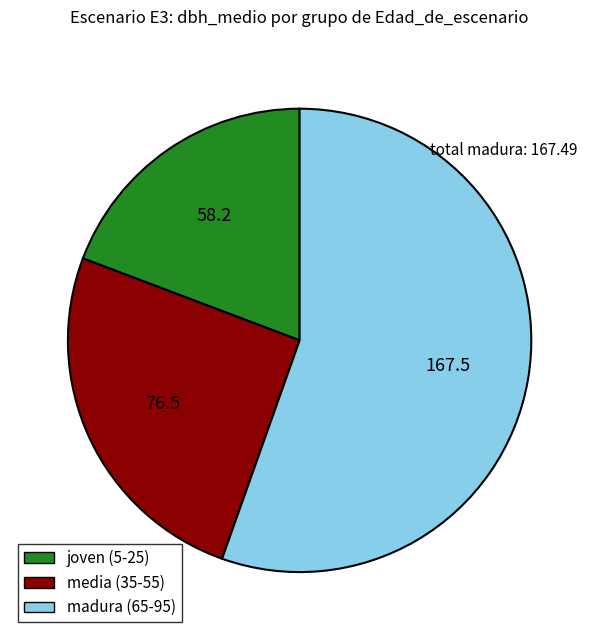

Is there any slice that represents more than half of the pie?

Yes